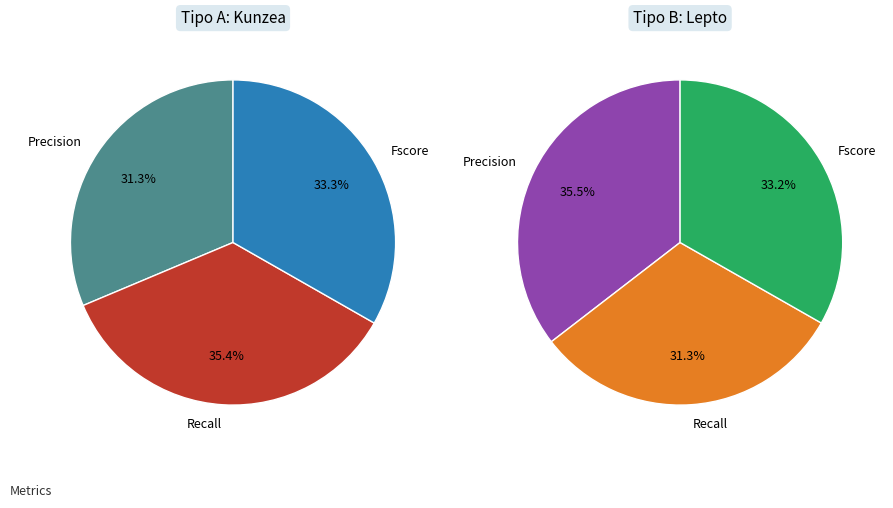

Count the number of slices in the pie.

3